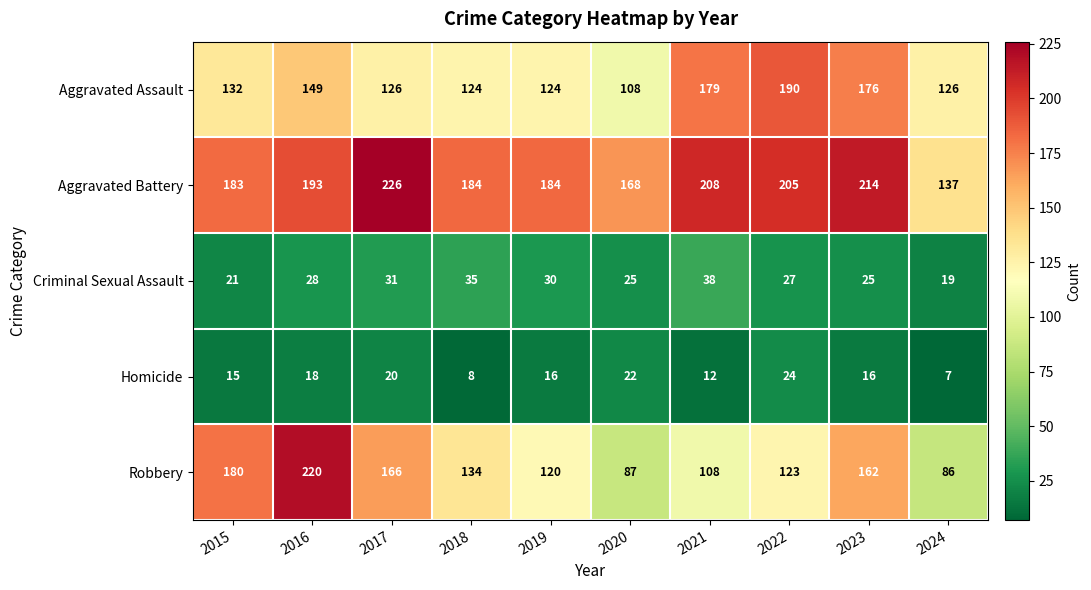

At which category is the sum across all series the highest?

2016